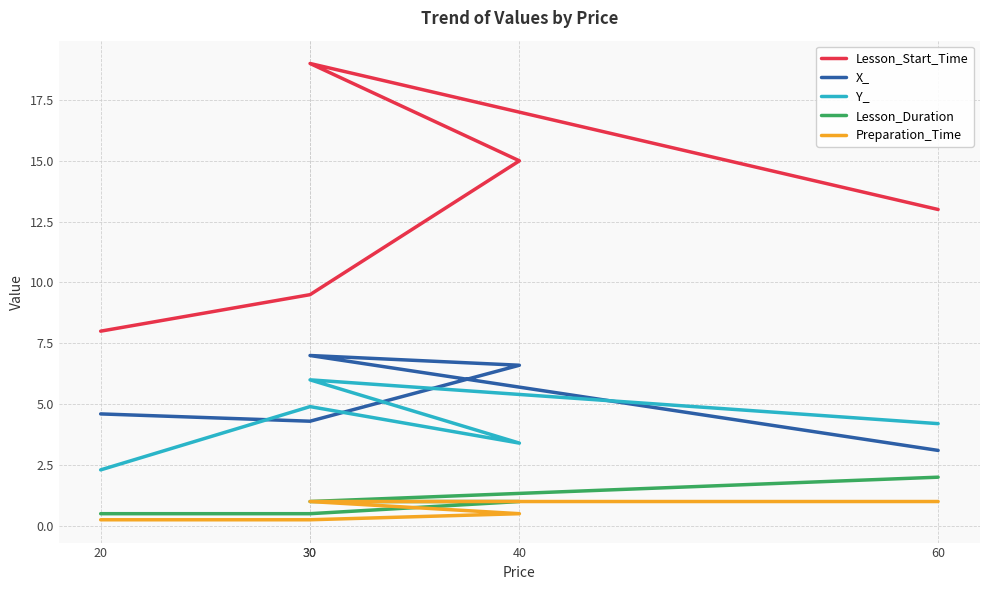

How many distinct data groups are displayed?

5